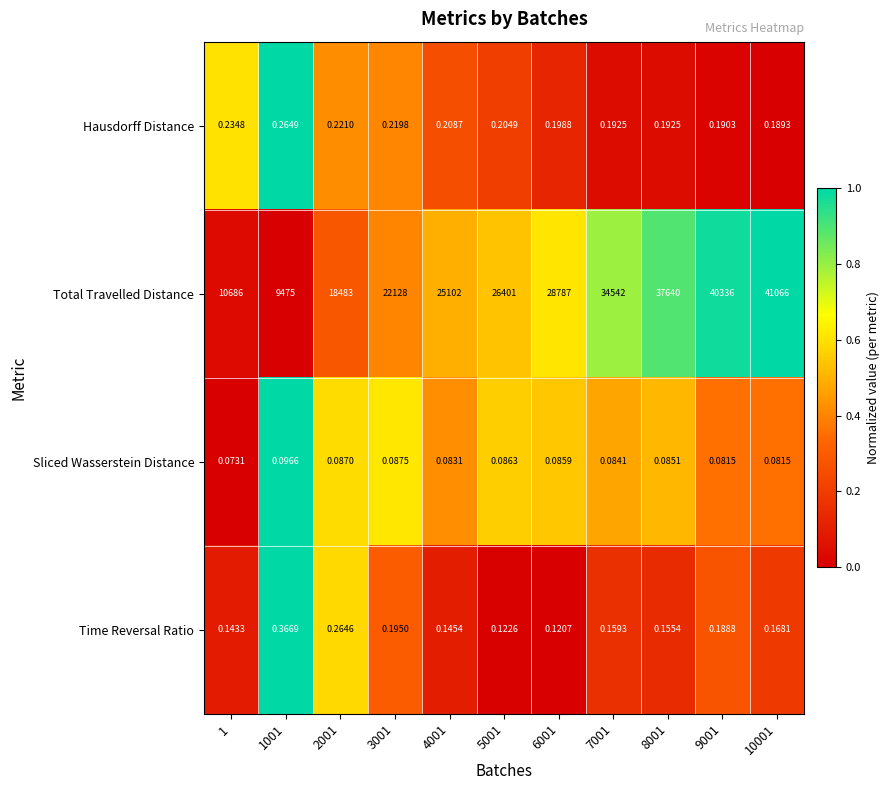

Rank the series by their maximum value, from lowest to highest.

Sliced Wasserstein Distance, Hausdorff Distance, Time Reversal Ratio, Total Travelled Distance